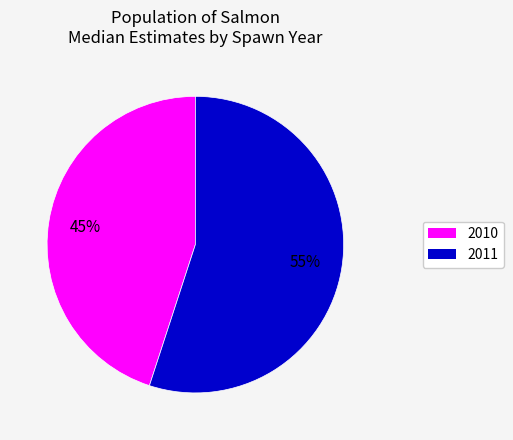

To the nearest percent, what is the average slice percentage?

50%